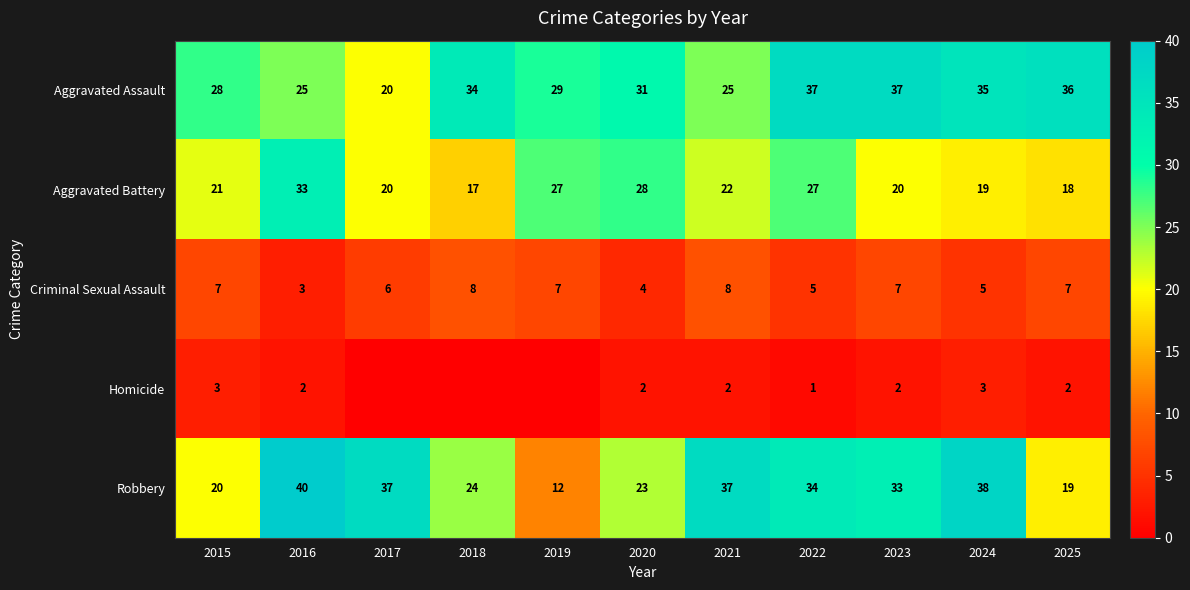

What is the greatest value displayed?

40